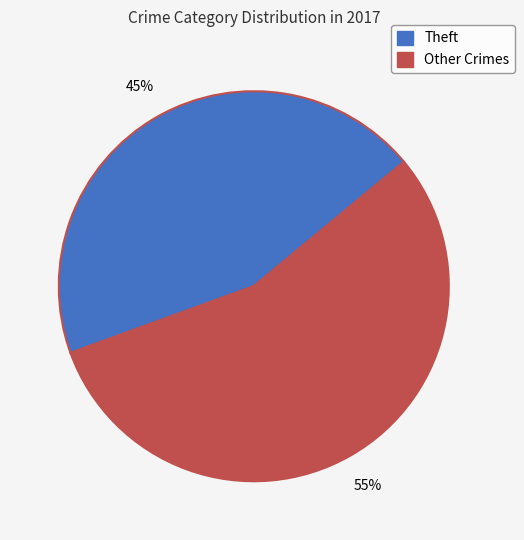

To the nearest percent, what is the average slice percentage?

50%